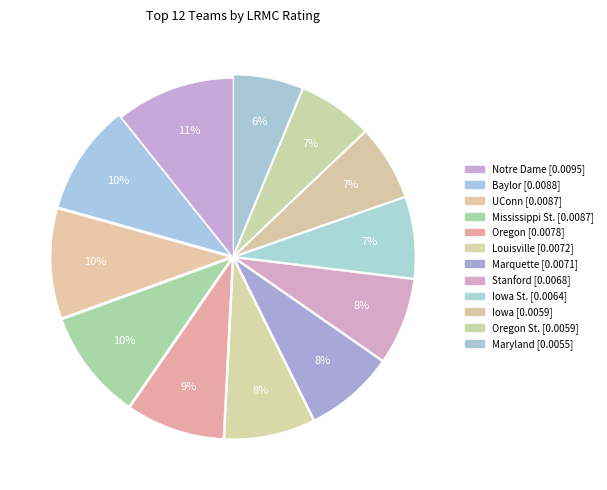

Rank the categories by value from highest to lowest.

Notre Dame, Baylor, UConn, Mississippi St., Oregon, Louisville, Marquette, Stanford, Iowa St., Iowa, Oregon St., Maryland